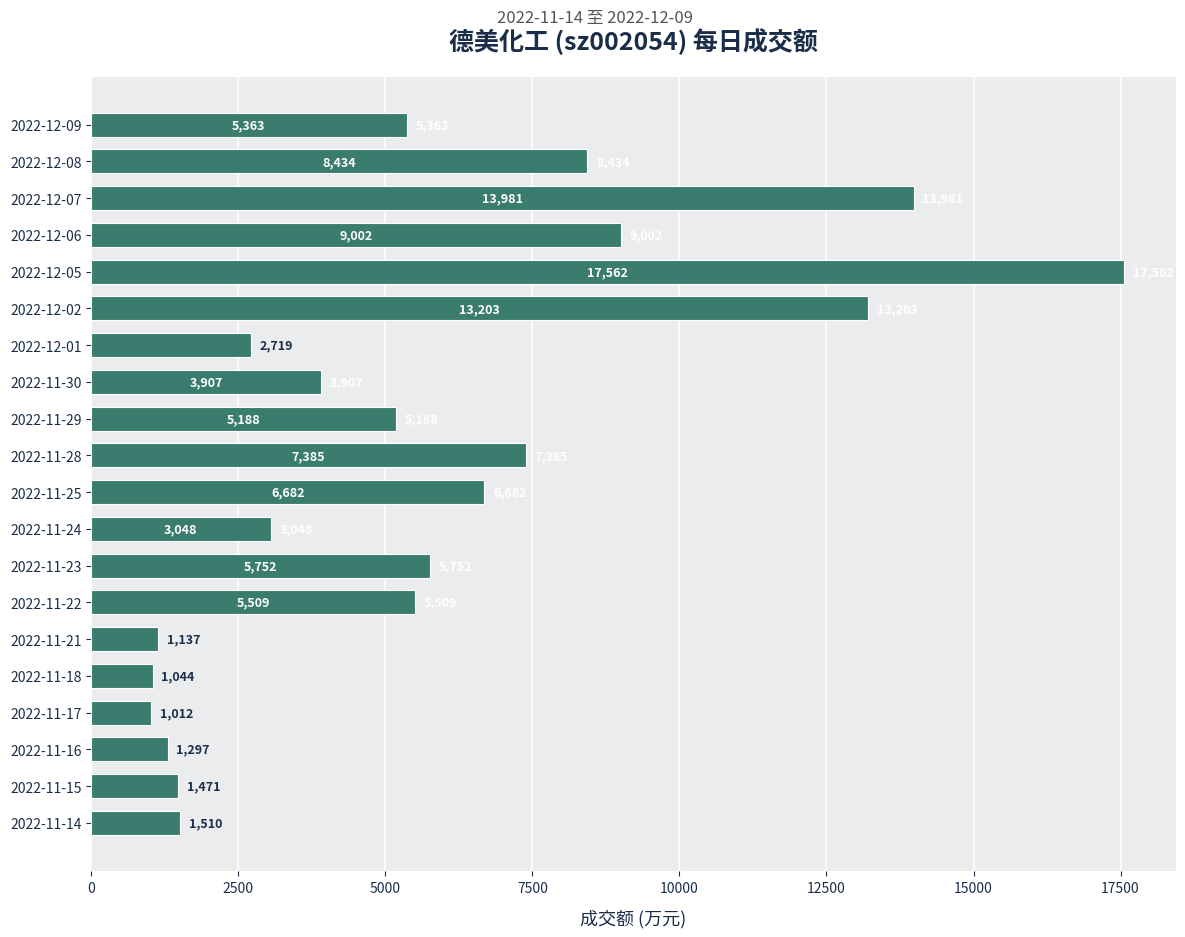

Rank the categories by value from lowest to highest.

2022-11-17, 2022-11-18, 2022-11-21, 2022-11-16, 2022-11-15, 2022-11-14, 2022-12-01, 2022-11-24, 2022-11-30, 2022-11-29, 2022-12-09, 2022-11-22, 2022-11-23, 2022-11-25, 2022-11-28, 2022-12-08, 2022-12-06, 2022-12-02, 2022-12-07, 2022-12-05